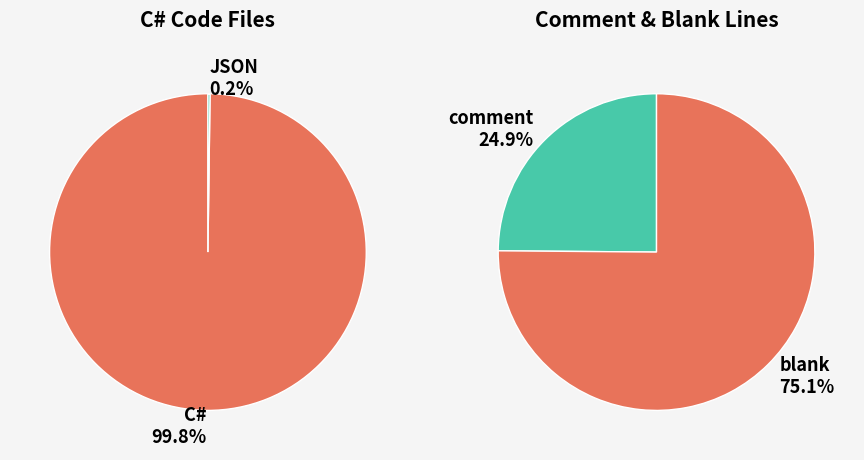

Which slice represents more than half of the pie?

C#